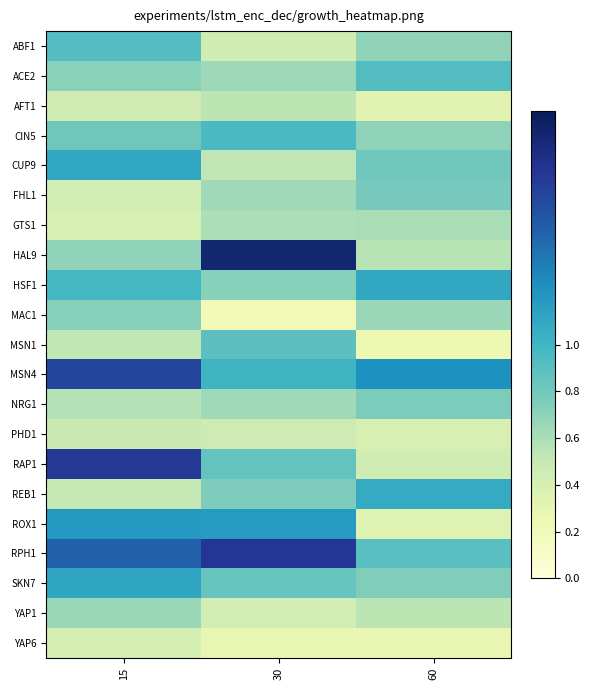

Reading right to left, extract all data points from this chart.

ABF1: 60=0.7	30=0.4	15=0.9
ACE2: 60=0.9	30=0.6	15=0.7
AFT1: 60=0.3	30=0.5	15=0.4
CIN5: 60=0.7	30=1.0	15=0.8
CUP9: 60=0.8	30=0.5	15=1.1
FHL1: 60=0.8	30=0.6	15=0.4
GTS1: 60=0.6	30=0.6	15=0.4
HAL9: 60=0.5	30=1.9	15=0.7
HSF1: 60=1.1	30=0.7	15=1.0
MAC1: 60=0.7	30=0.2	15=0.7
MSN1: 60=0.2	30=0.9	15=0.5
MSN4: 60=1.2	30=1.0	15=1.6
NRG1: 60=0.8	30=0.6	15=0.6
PHD1: 60=0.4	30=0.5	15=0.5
RAP1: 60=0.4	30=0.9	15=1.7
REB1: 60=1.1	30=0.8	15=0.5
ROX1: 60=0.4	30=1.2	15=1.2
RPH1: 60=0.9	30=1.7	15=1.5
SKN7: 60=0.7	30=0.8	15=1.1
YAP1: 60=0.5	30=0.4	15=0.7
YAP6: 60=0.3	30=0.3	15=0.4